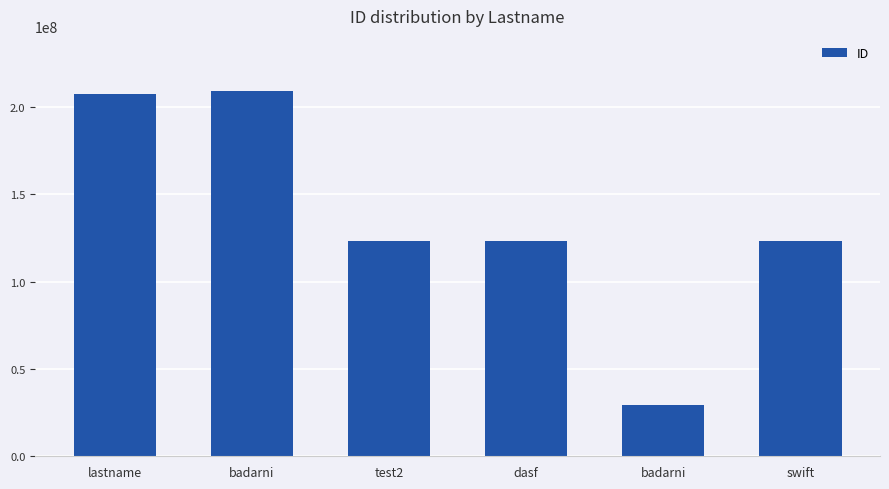

What value does the data have at badarni?

29208154